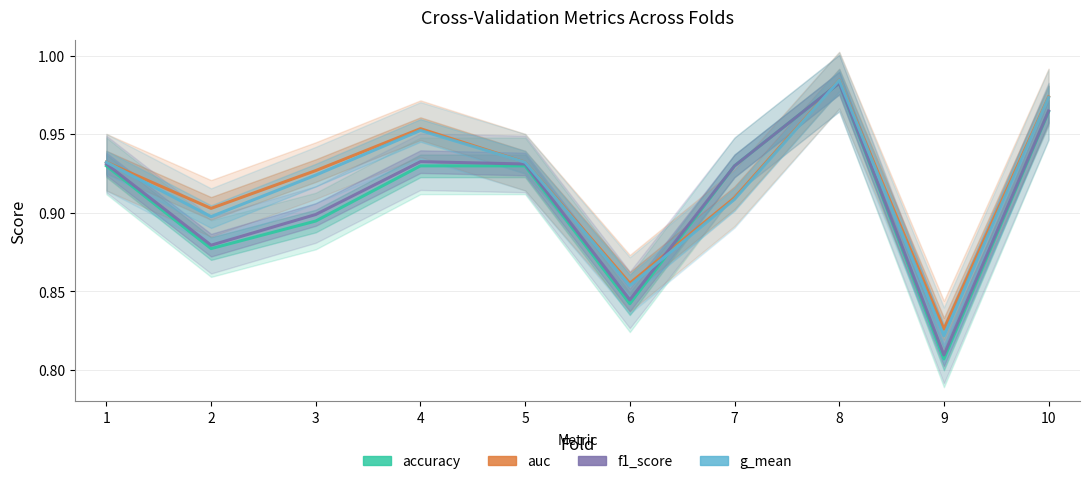

What is the difference between the maximum and second lowest values in the auc series?

0.1